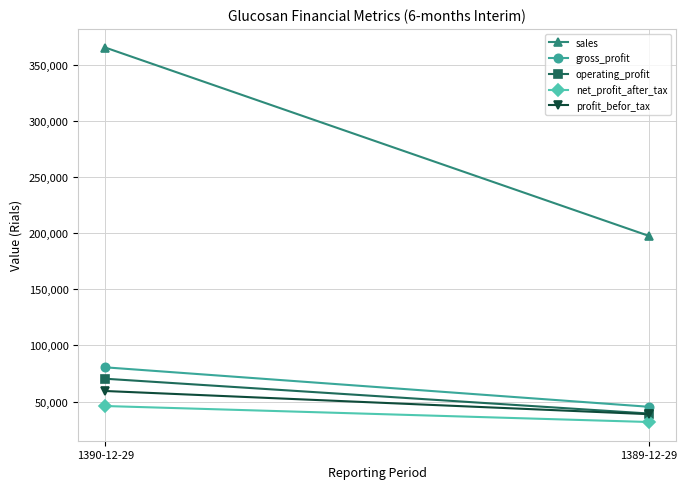

Between 1390-12-29 and 1389-12-29, which series saw the biggest shift?

sales